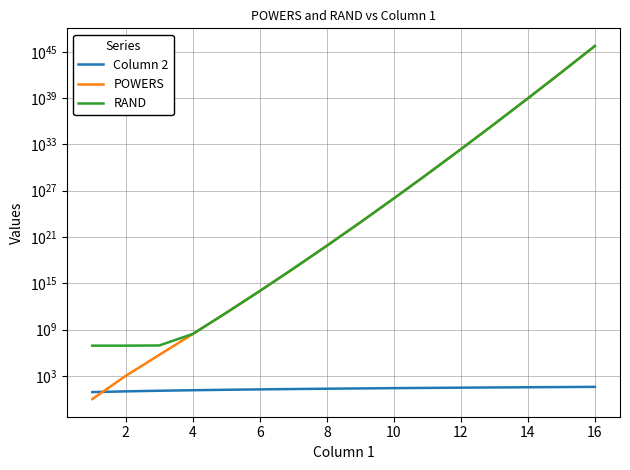

What is the sum of all POWERS values?

5711175090165015697285870957107561138139168768